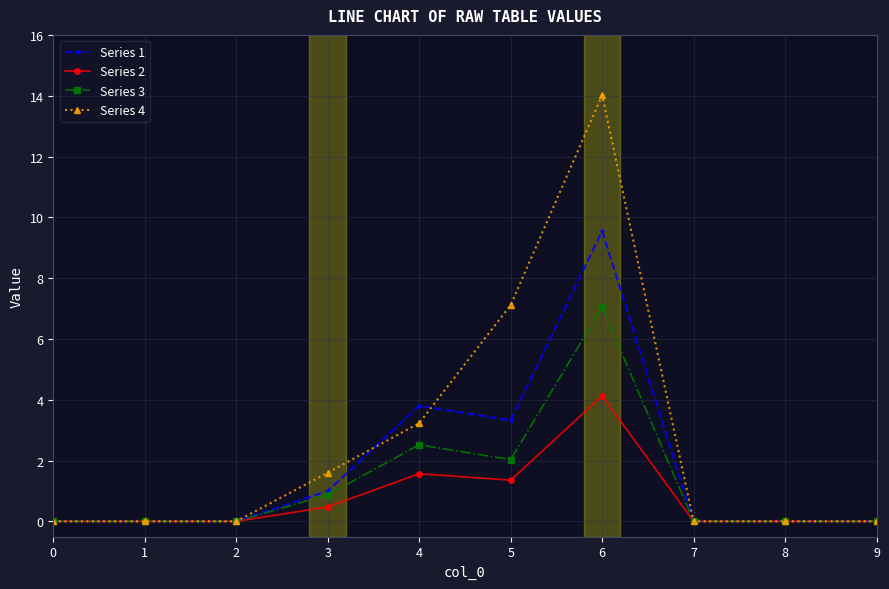

List the series in order of their overall mean, lowest first.

Series 2, Series 3, Series 1, Series 4